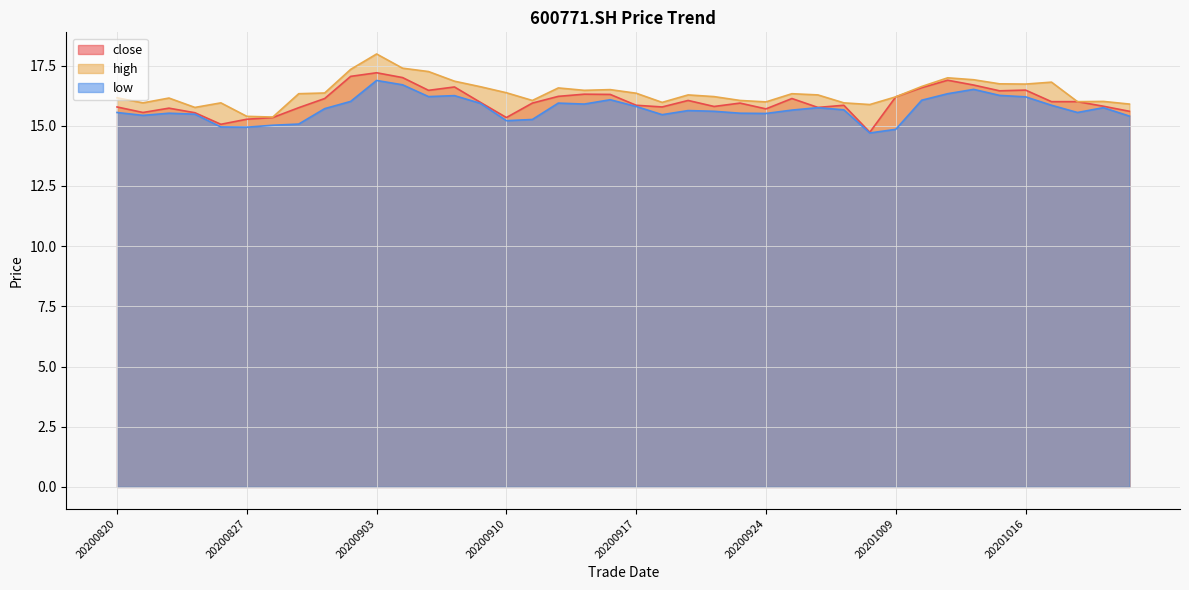

What is the average value of the close series?

16.0